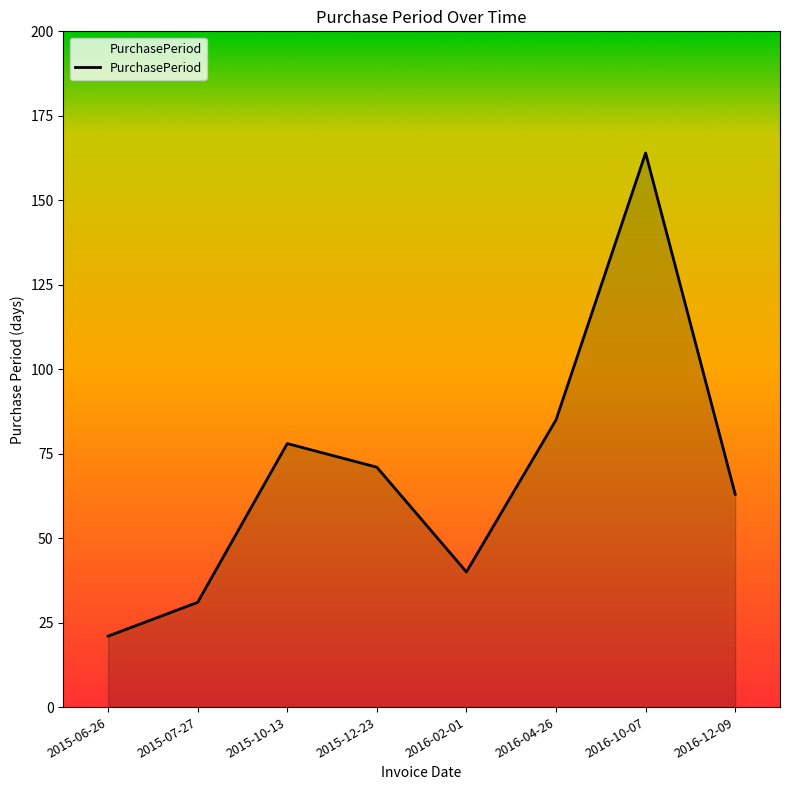

True or false: the data shows 12 at 2015-07-27.

False